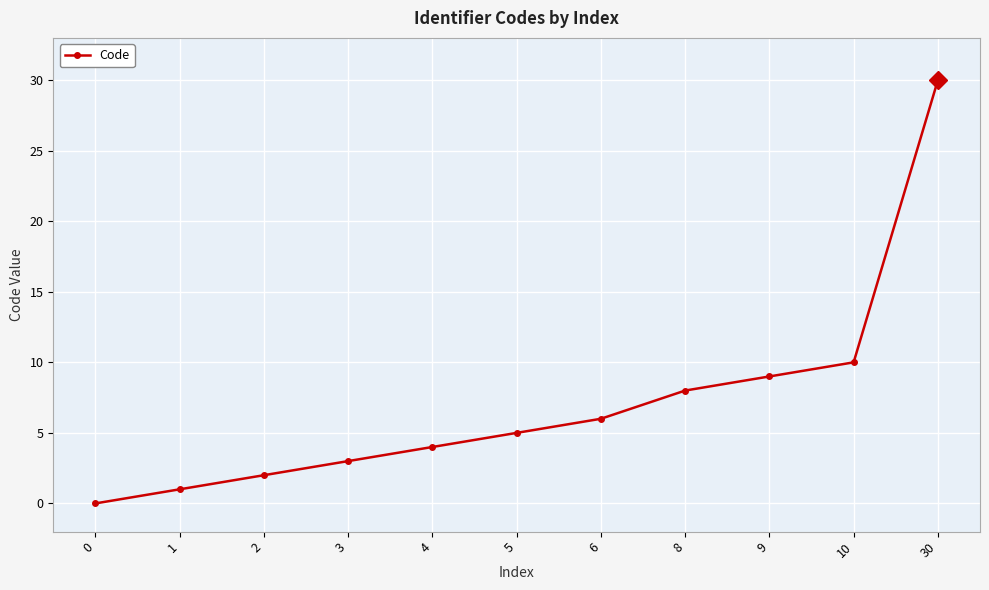

Reading left to right, what are all the values shown in this chart?

0	1	2	3	4	5	6	8	9	10	30